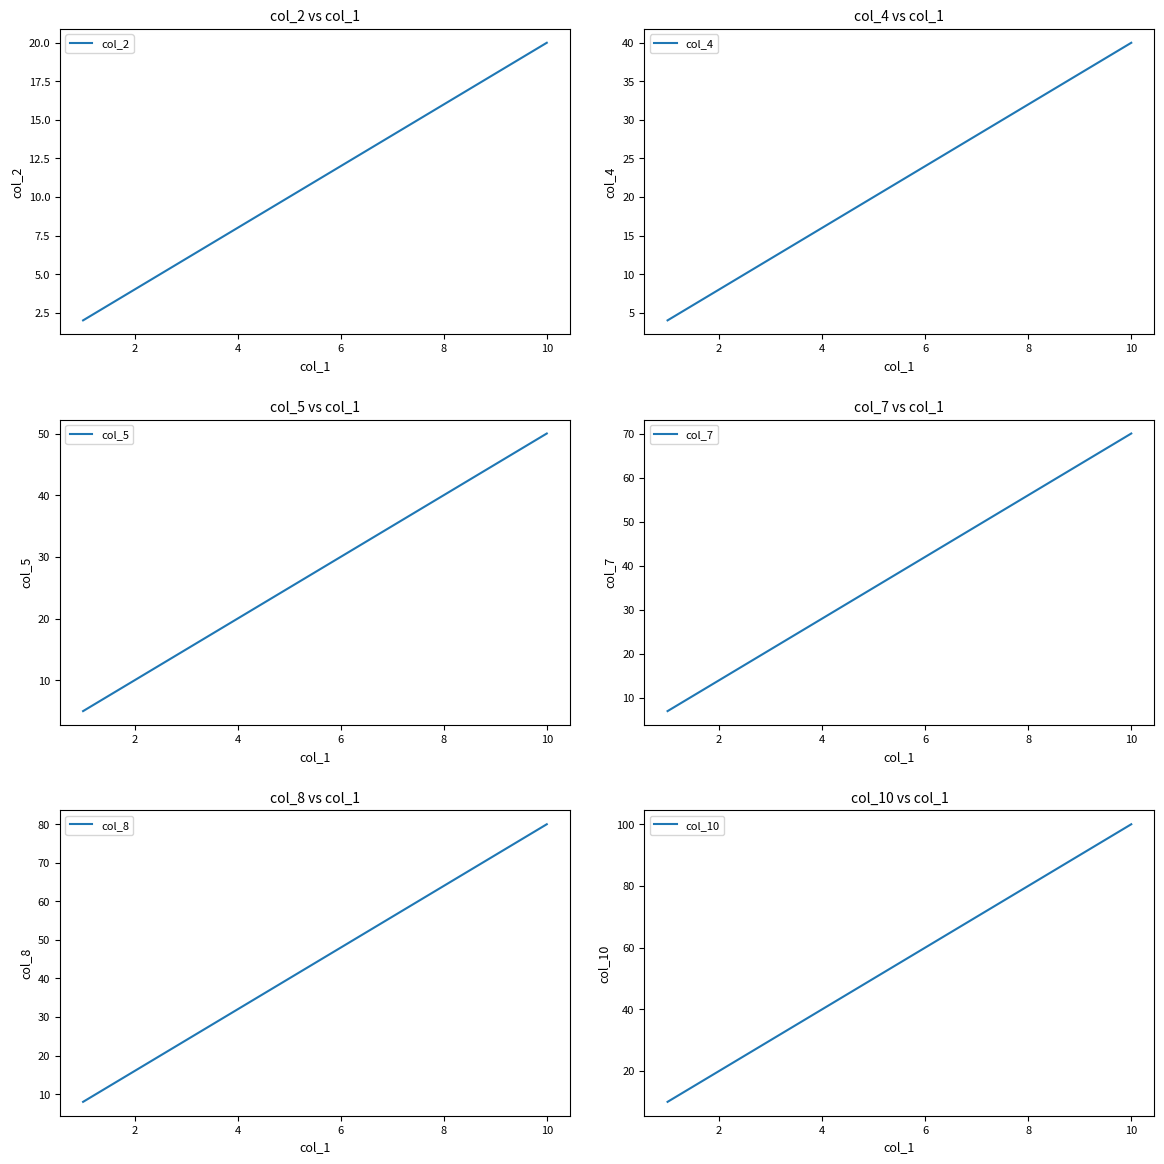

Is this an area chart (filled region under the line)?

No